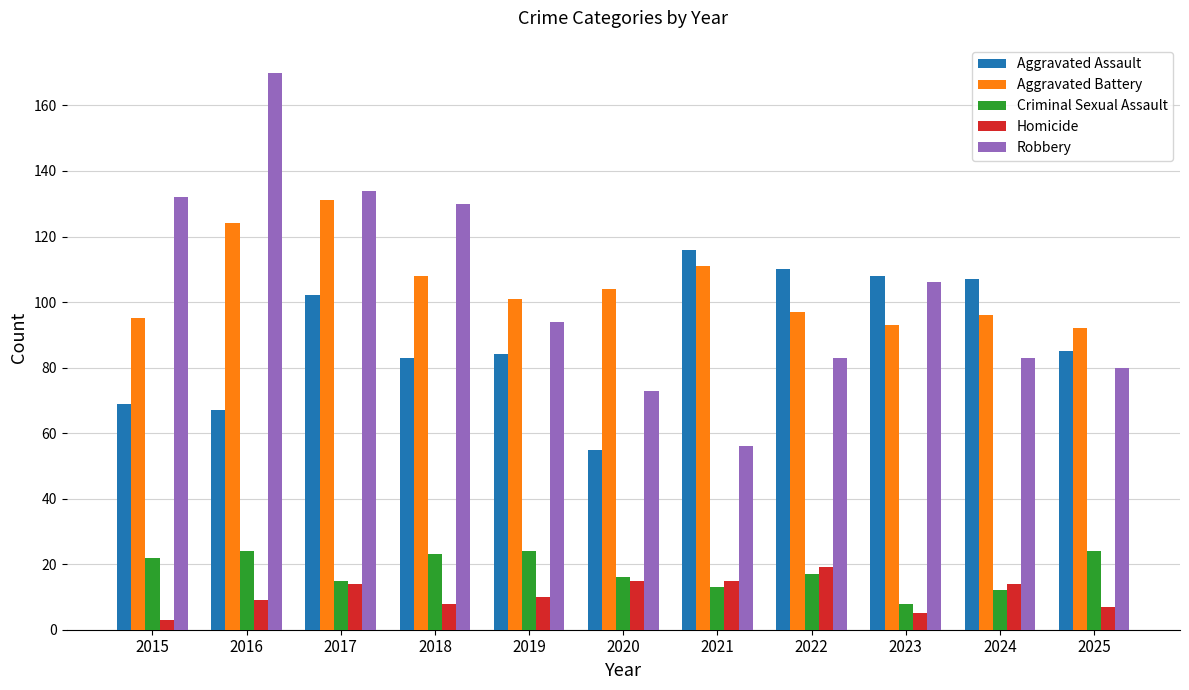

Between 2019 and 2020, which series saw the biggest shift?

Aggravated Assault